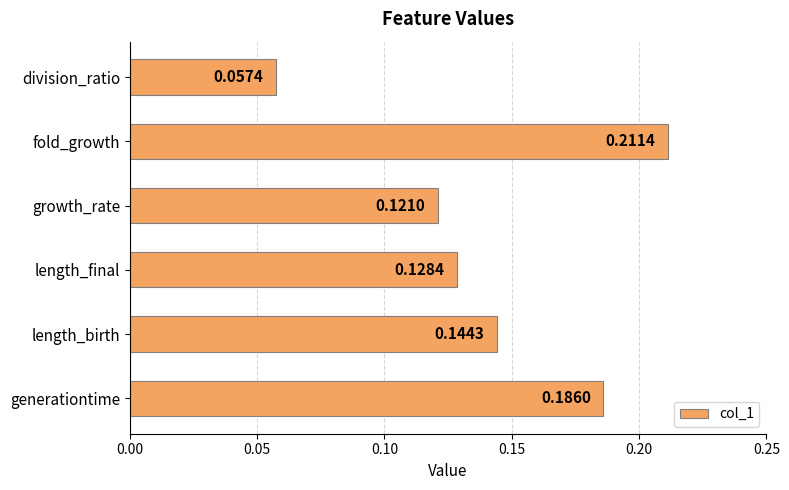

List the labels in order of value, smallest first.

division_ratio, growth_rate, length_final, length_birth, generationtime, fold_growth